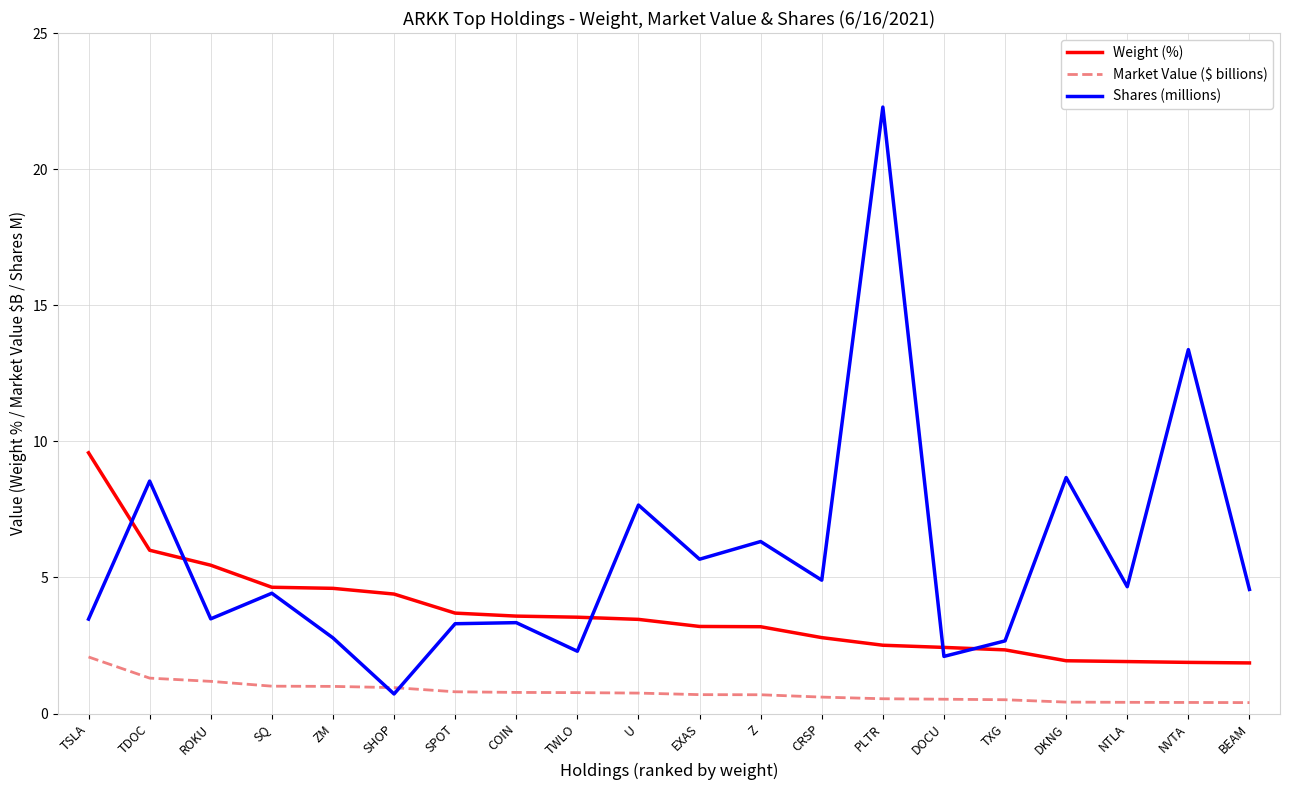

What is the difference between the maximum and minimum values in the Market Value ($ billions) series?

1.7